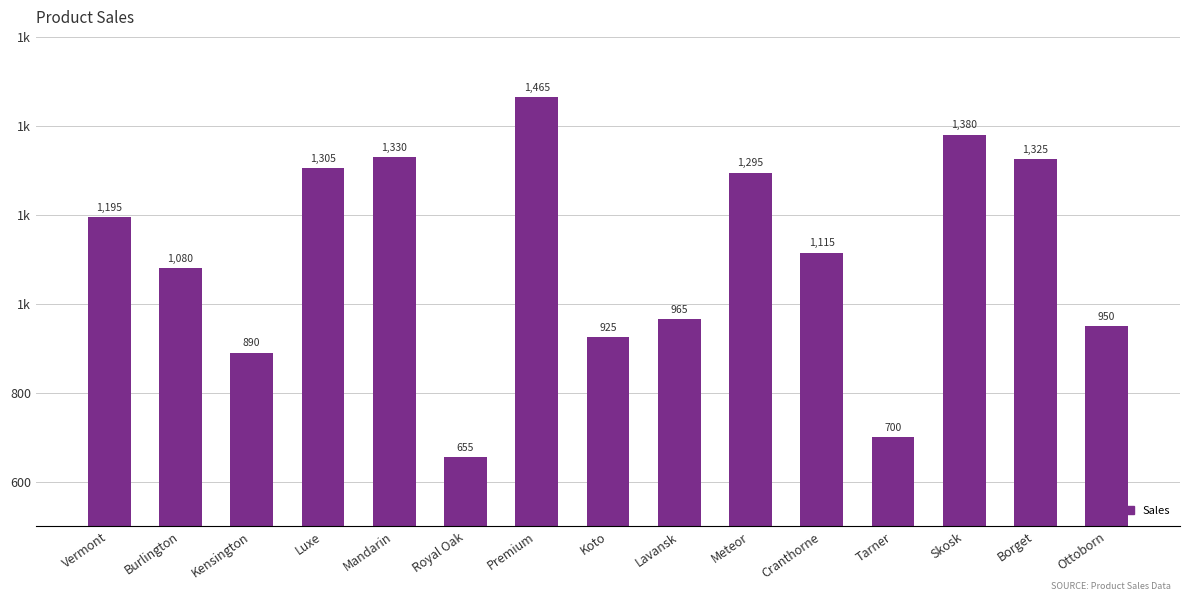

Are the bars grouped side by side (vs. stacked)?

No